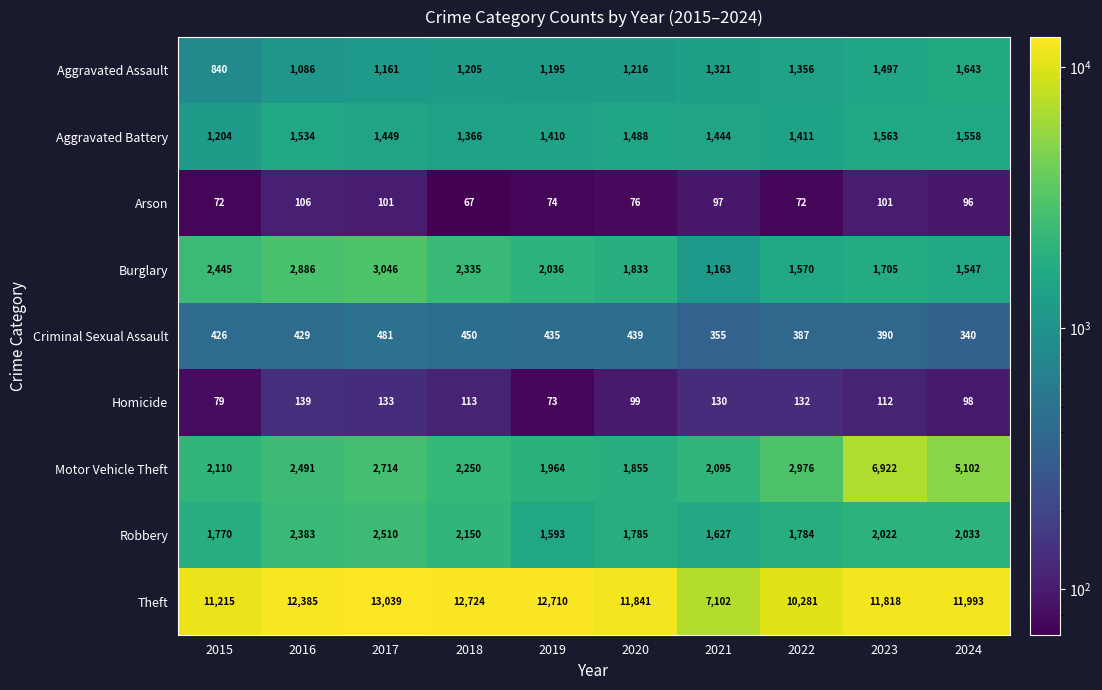

What is the difference between the second highest and second lowest values in the Aggravated Assault series?

411